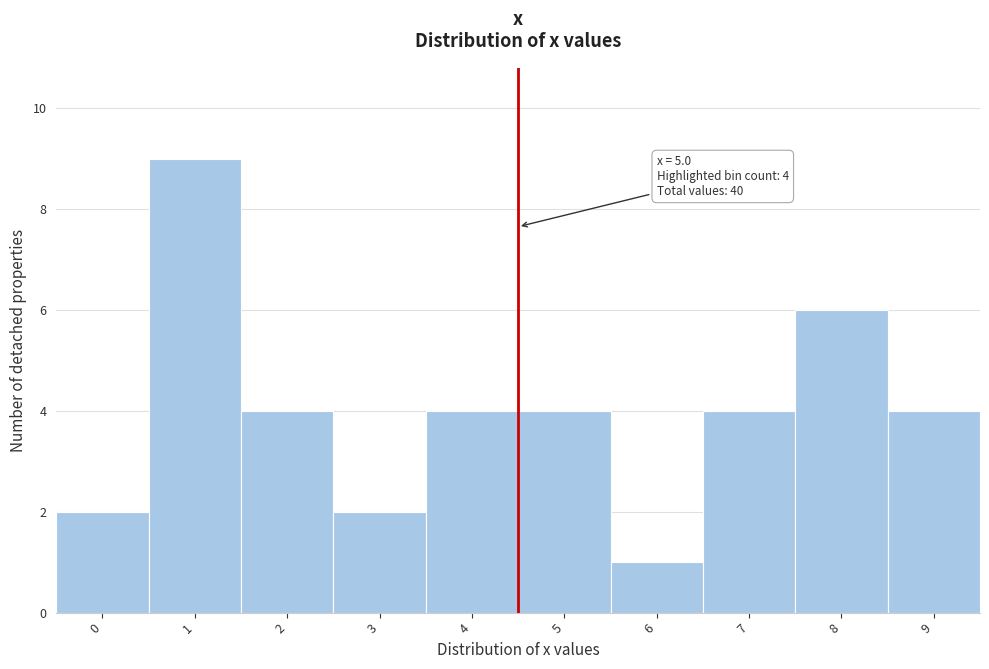

Reading left to right, what are all the values shown in this chart?

0=2	1=9	2=4	3=2	4=4	5=4	6=1	7=4	8=6	9=4